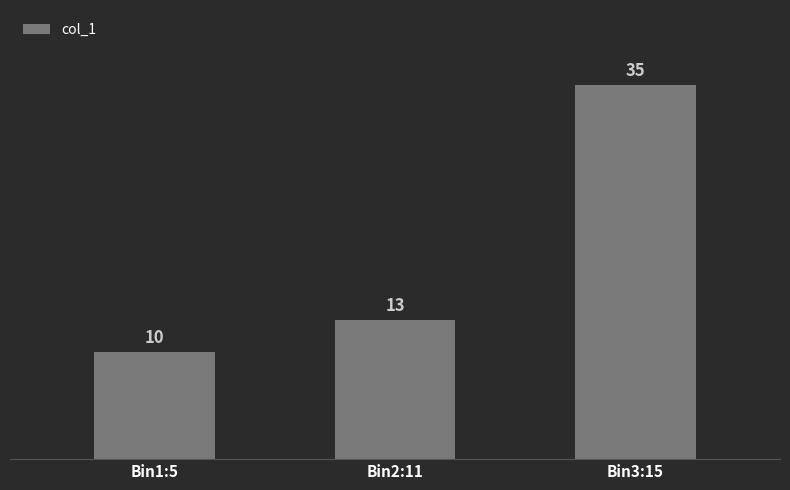

What is the value of the 1st bar from the left?

10